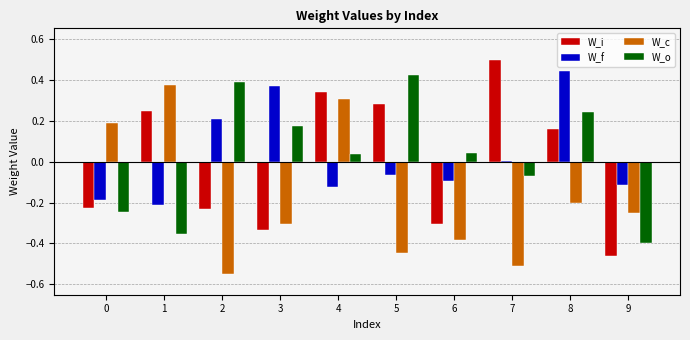

How many categories are shown in the chart?

10